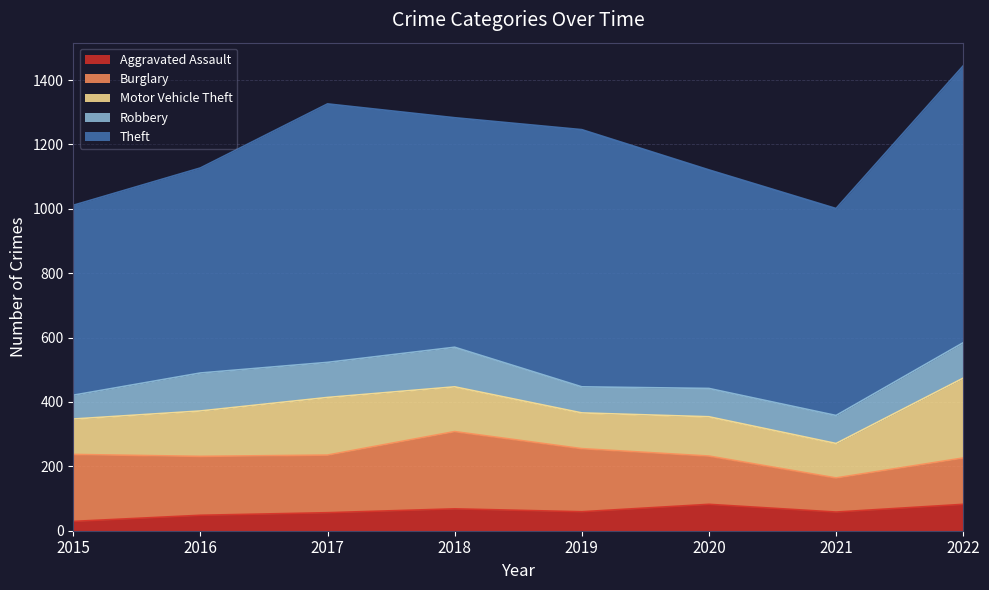

Reading right to left, list all the values displayed in this chart.

Aggravated Assault: 82	58	82	59	68	56	48	29
Burglary: 144	106	150	196	240	179	183	208
Motor Vehicle Theft: 248	107	122	111	139	179	141	110
Robbery: 110	87	88	81	123	109	118	74
Theft: 860	643	679	799	713	803	637	590